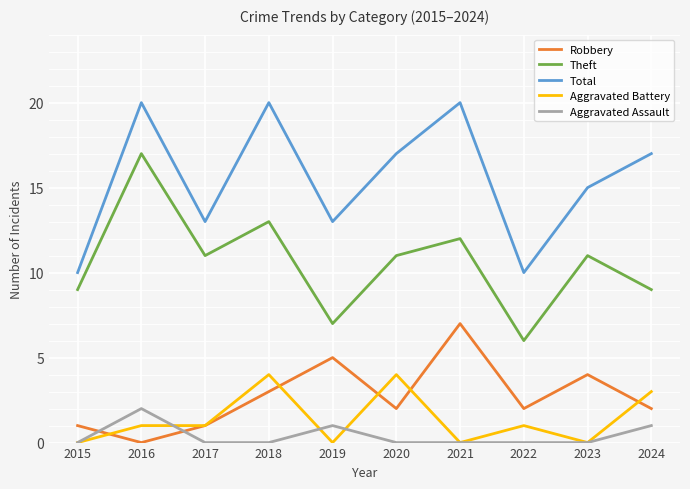

What is the difference between the Theft values at 2024 and 2019?

2